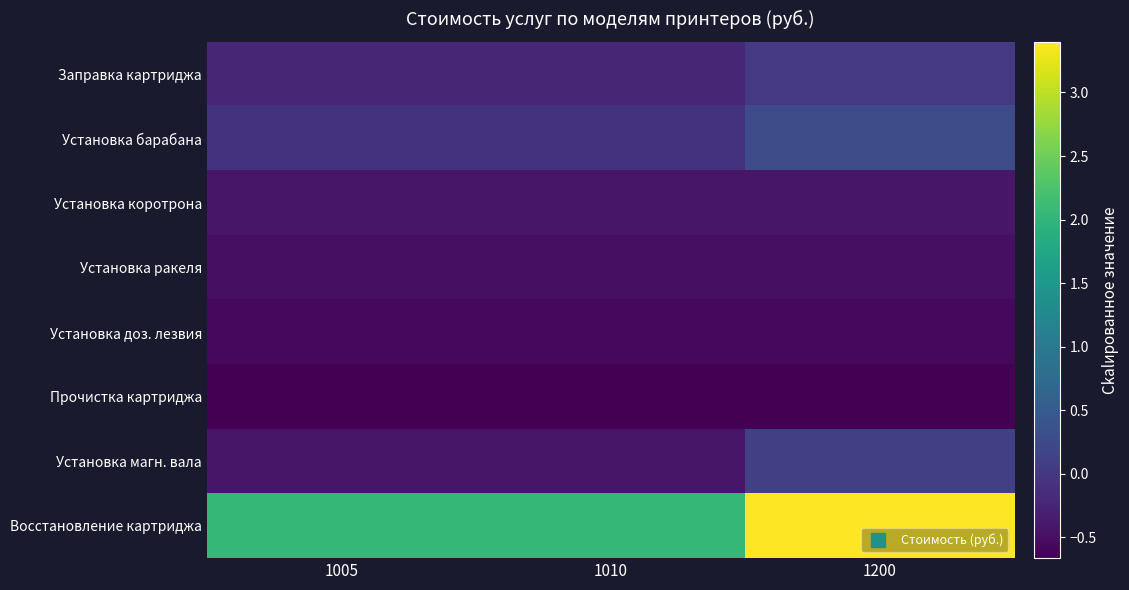

Reading left to right, extract all data points from this chart.

Заправка картриджа: 1005=-0.2	1010=-0.2	1200=0.0
Установка барабана: 1005=-0.1	1010=-0.1	1200=0.3
Установка коротрона: 1005=-0.4	1010=-0.4	1200=-0.4
Установка ракеля: 1005=-0.5	1010=-0.5	1200=-0.5
Установка доз. лезвия: 1005=-0.6	1010=-0.6	1200=-0.6
Прочистка картриджа: 1005=-0.7	1010=-0.7	1200=-0.7
Установка магн. вала: 1005=-0.4	1010=-0.4	1200=0.1
Восстановление картриджа: 1005=2.0	1010=2.0	1200=3.4